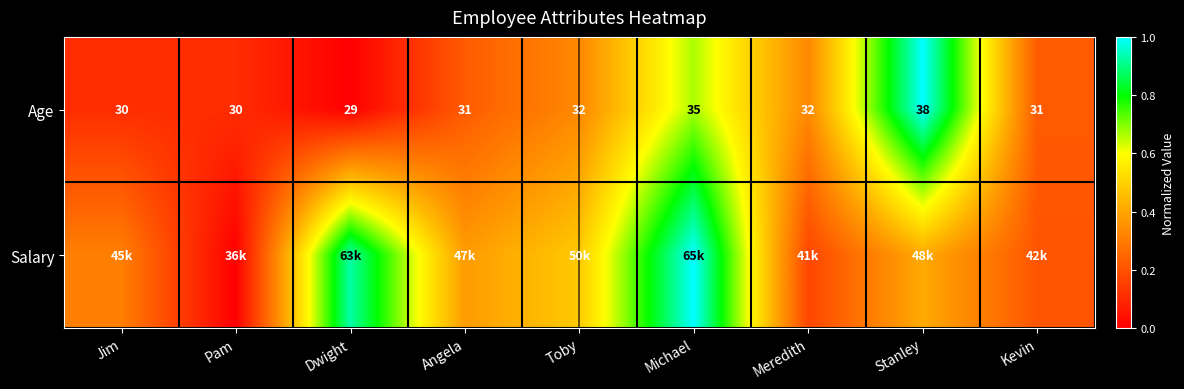

List the series in order of their overall mean, highest first.

Salary, Age